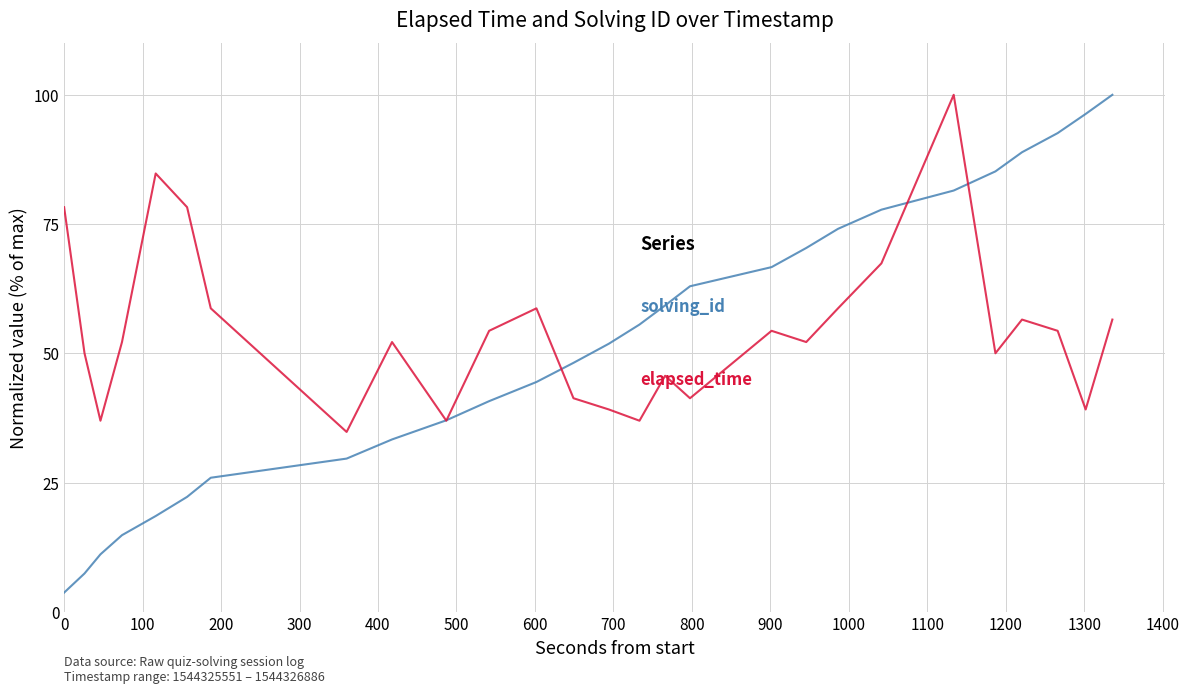

What is the greatest value displayed?

100.0